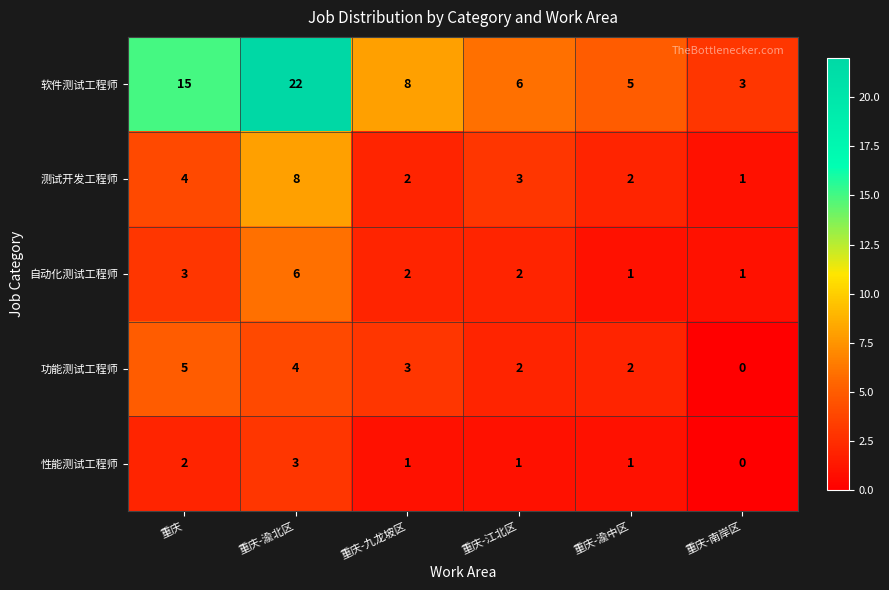

What is the spread (max minus min) of values at 重庆-九龙坡区?

7